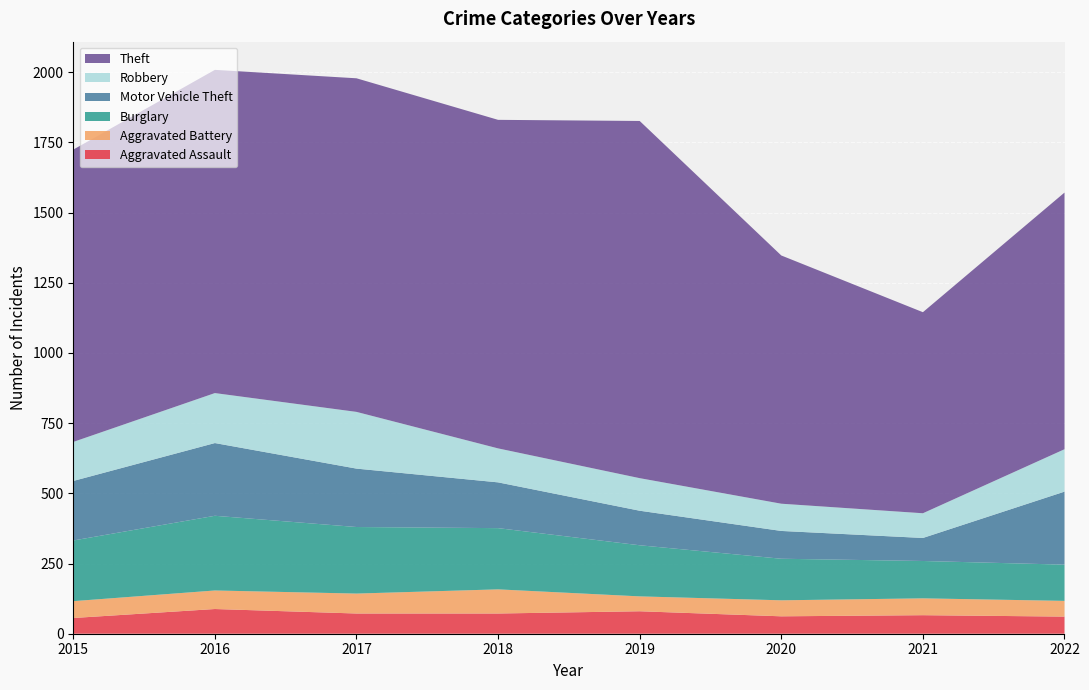

Reading left to right, extract all data points from this chart.

Aggravated Assault: 2015=56	2016=88	2017=72	2018=72	2019=80	2020=62	2021=66	2022=61
Aggravated Battery: 2015=60	2016=66	2017=71	2018=86	2019=53	2020=57	2021=60	2022=56
Burglary: 2015=216	2016=266	2017=237	2018=218	2019=182	2020=148	2021=133	2022=129
Motor Vehicle Theft: 2015=212	2016=259	2017=208	2018=163	2019=123	2020=99	2021=82	2022=260
Robbery: 2015=139	2016=178	2017=202	2018=121	2019=116	2020=97	2021=88	2022=151
Theft: 2015=1041	2016=1151	2017=1188	2018=1170	2019=1272	2020=884	2021=716	2022=914